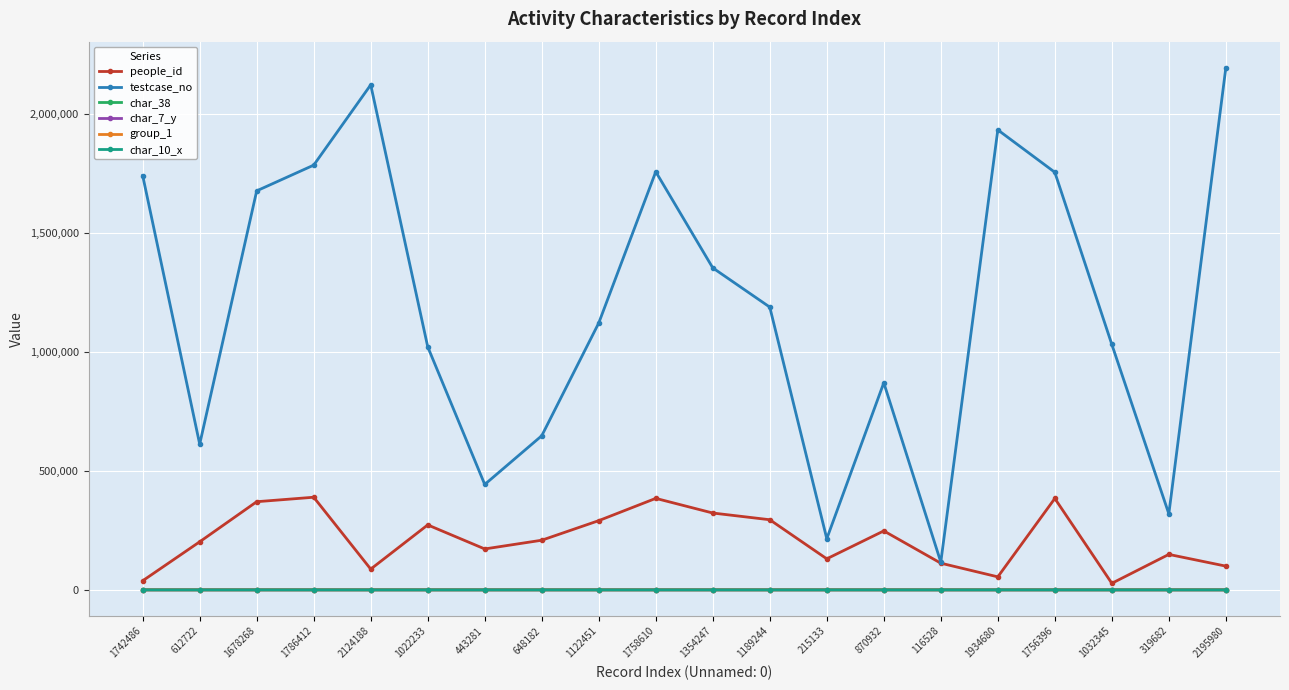

Is it true that people_id equals 112192 at 116528?

True